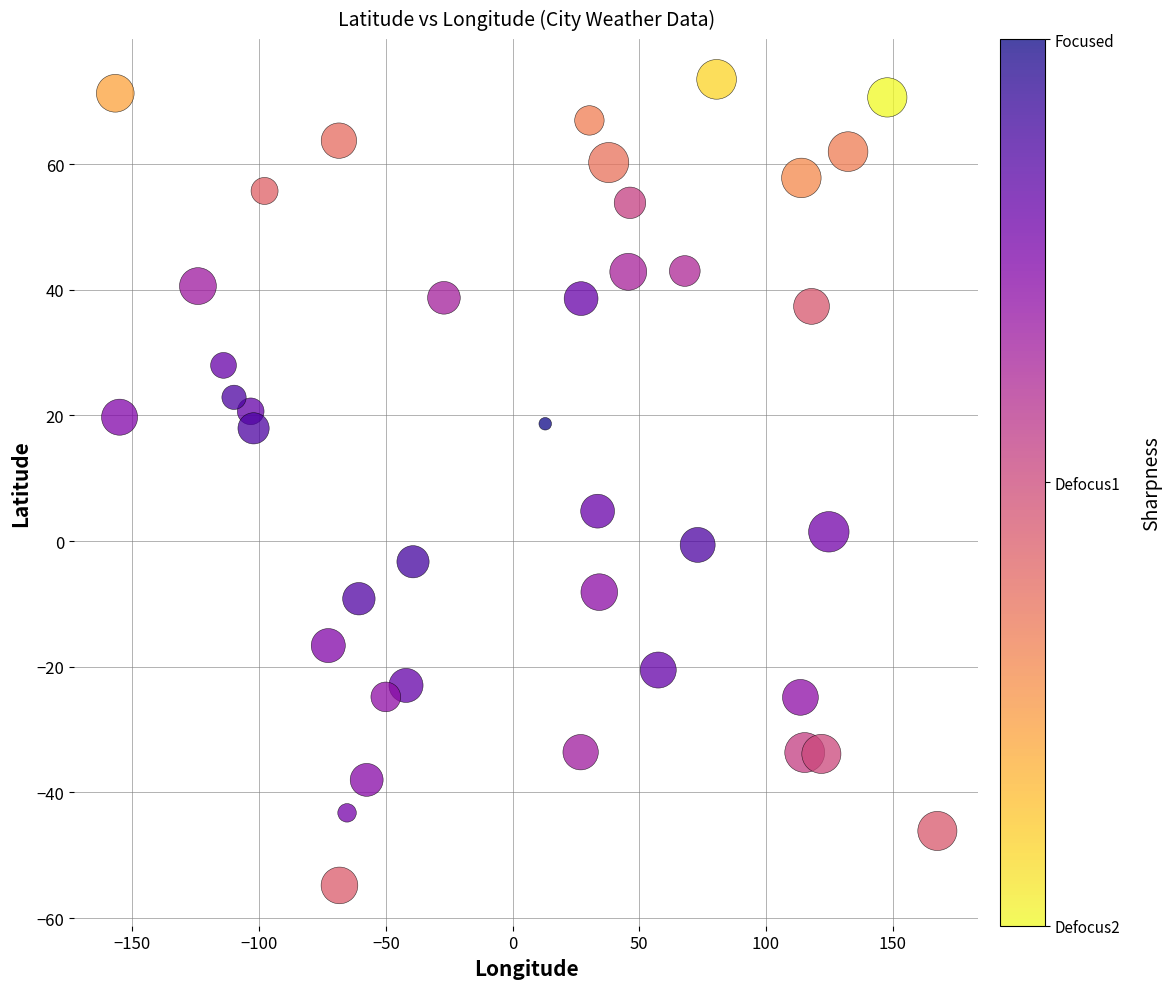

What Y value in the scatter plot is closest to 9?

4.8